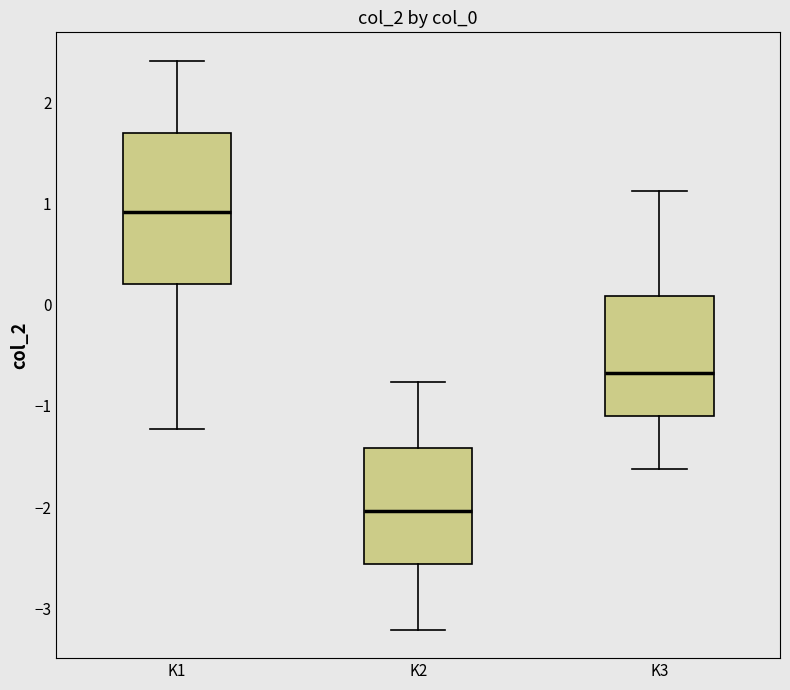

Reading left to right, read every box against the y-axis: the position of its median line, the range the box covers, and the ends of its whiskers. The values are not printed on the chart, so give them approximately, as read against the axis.

K1: median 0.9, box 0.2 to 1.7, whiskers -1.2 to 2.4
K2: median -2.0, box -2.6 to -1.4, whiskers -3.2 to -0.8
K3: median -0.7, box -1.1 to 0.1, whiskers -1.6 to 1.1